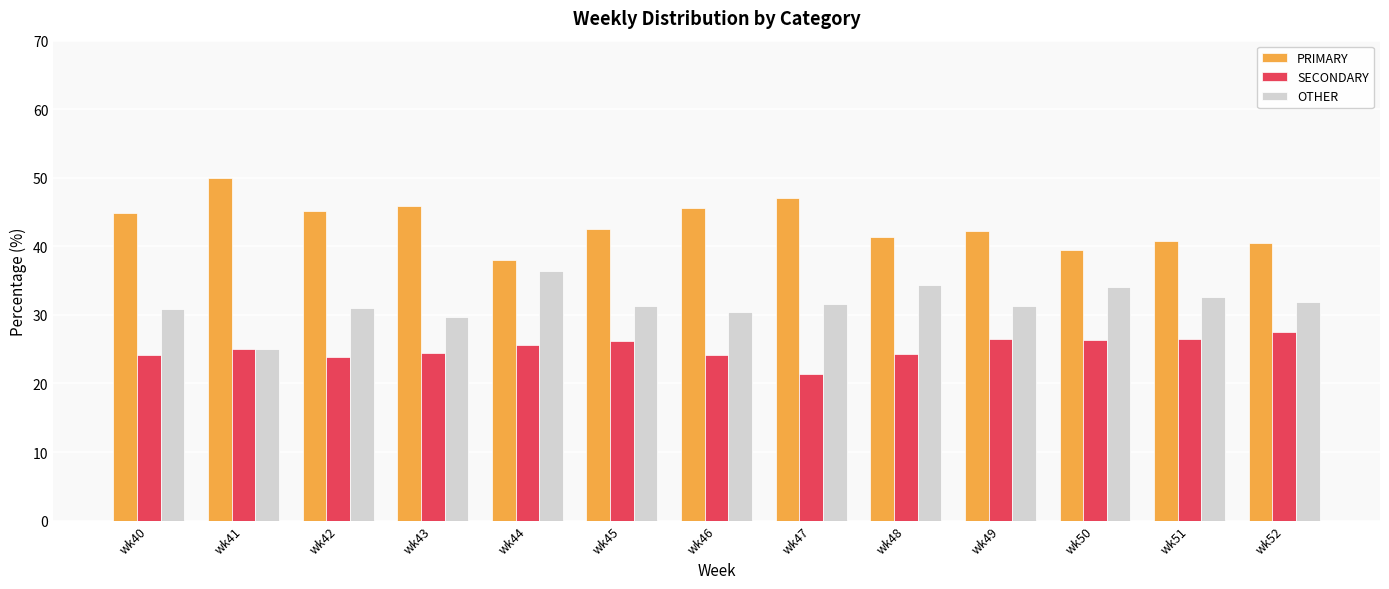

Which category has the lowest value across all series?

wk47